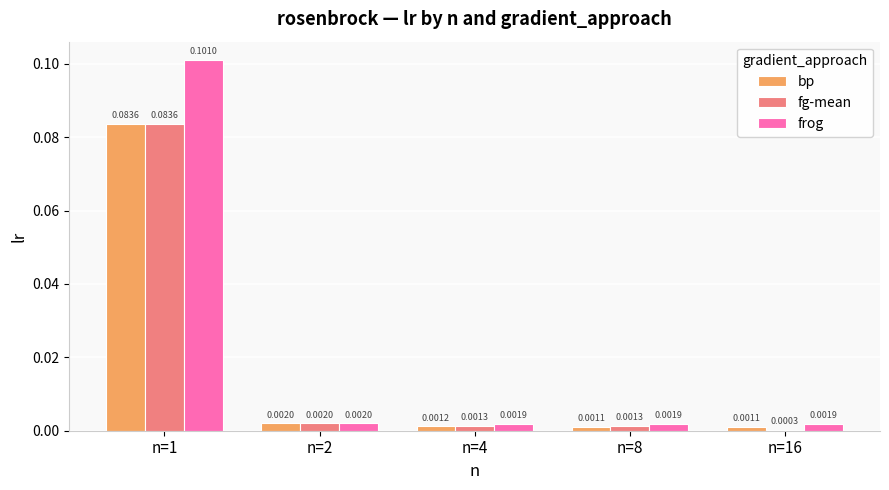

Does the chart contain stacked bars?

No